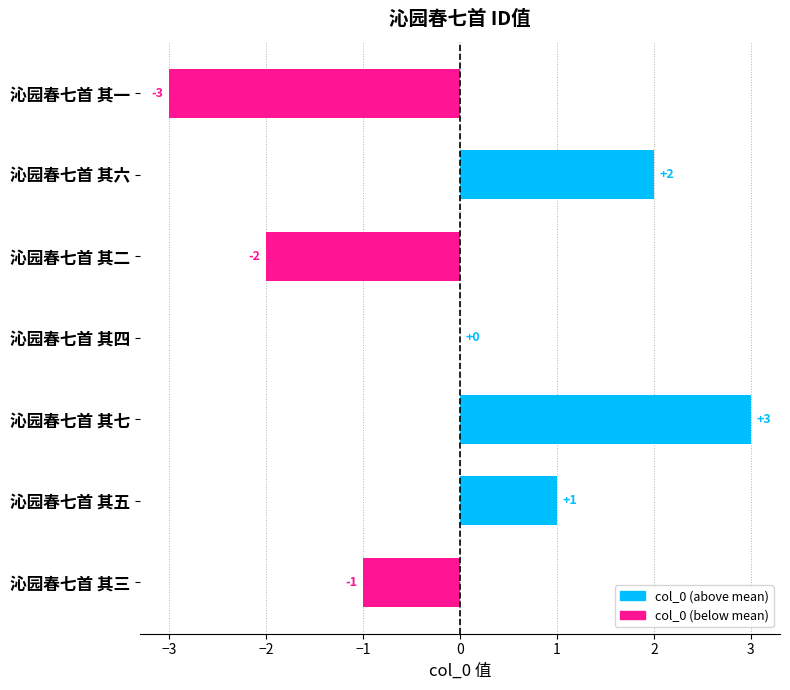

Reading top to bottom, extract all data points from this chart.

沁园春七首 其一=-3	沁园春七首 其六=2	沁园春七首 其二=-2	沁园春七首 其四=0	沁园春七首 其七=3	沁园春七首 其五=1	沁园春七首 其三=-1